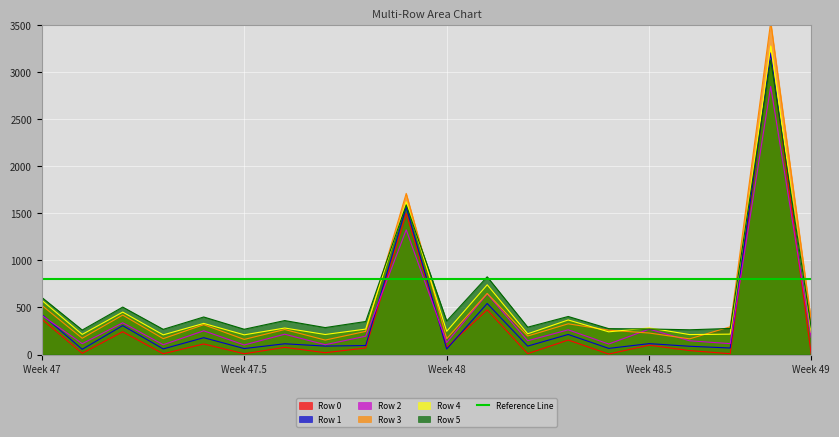

What value does the Row 4 series have at Week 49?

236.4